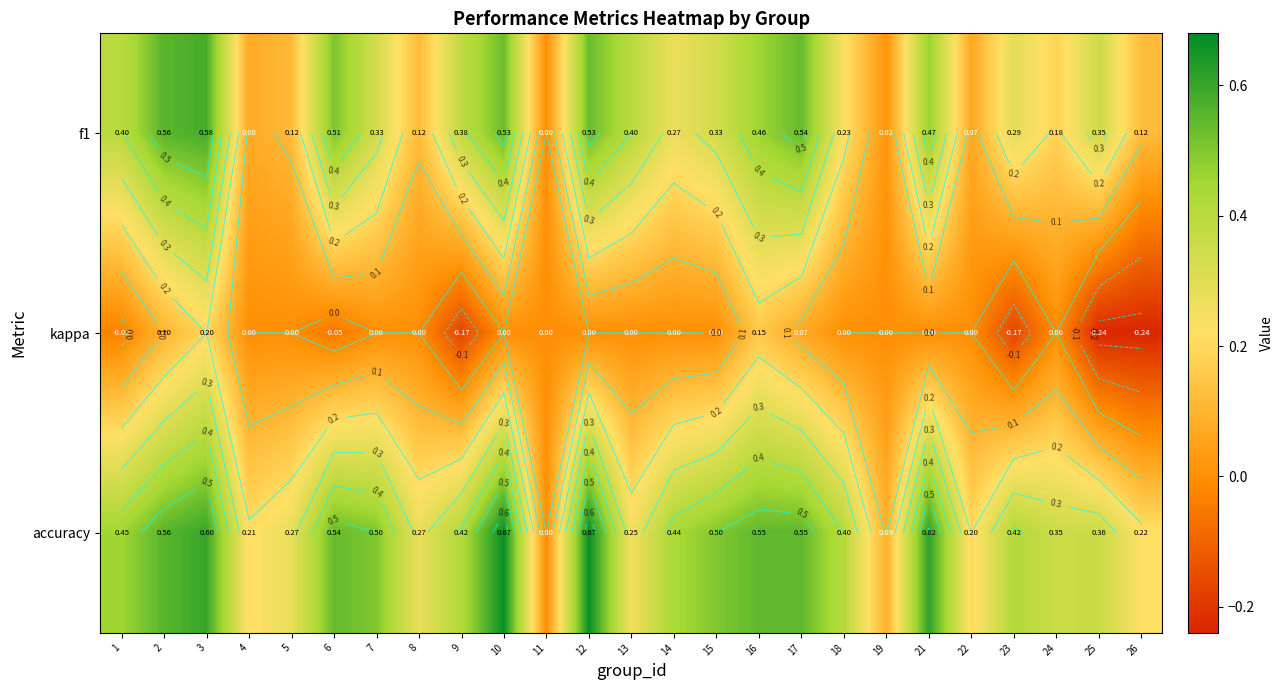

Between 7 and 10, which is larger?

10